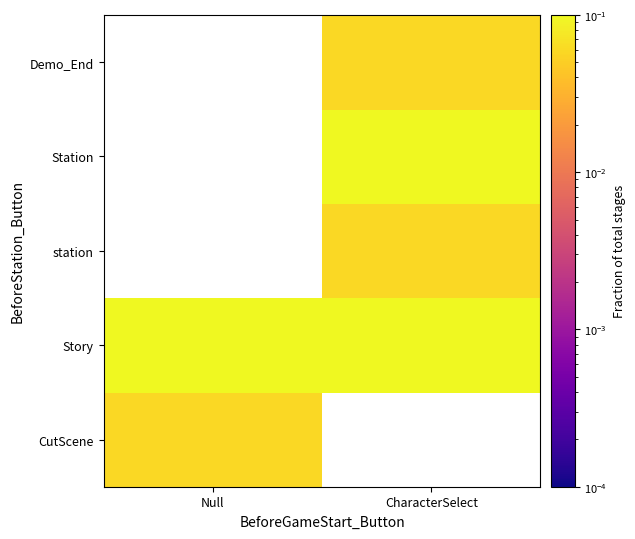

List the series in order of their peak value, lowest first.

CutScene, Story, station, Station, Demo_End